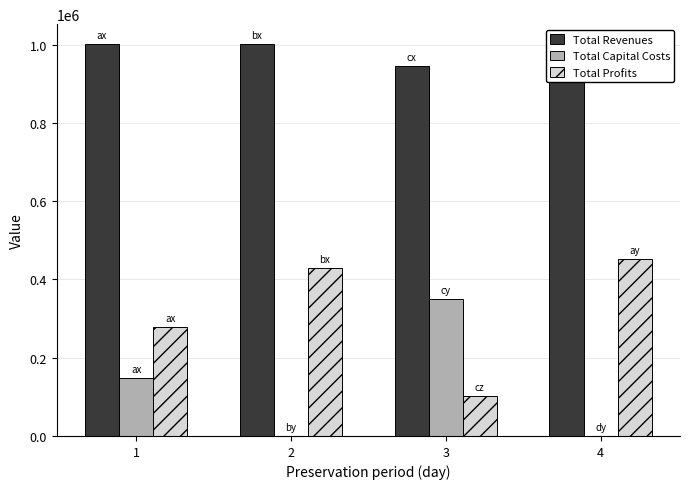

Are the bars horizontal?

No